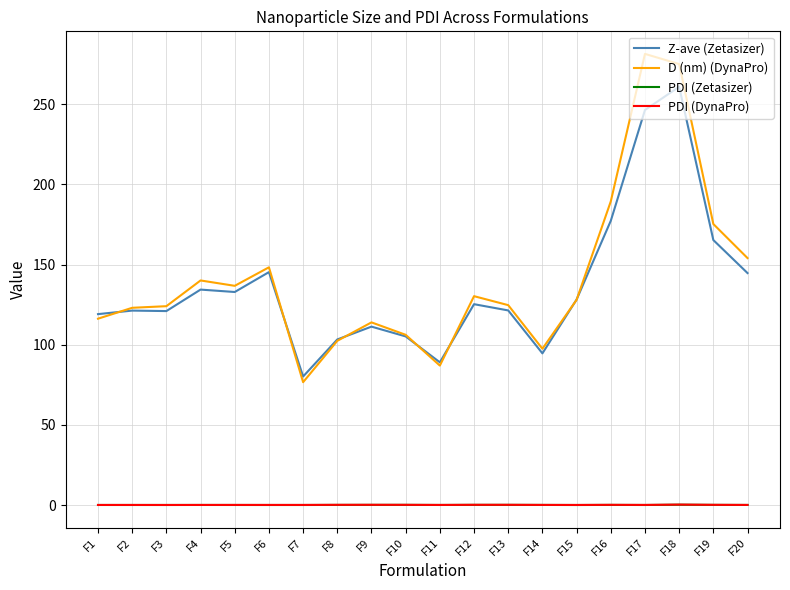

Is the value of D (nm) (DynaPro) at F9 greater than the value of PDI (Zetasizer) at F10?

Yes